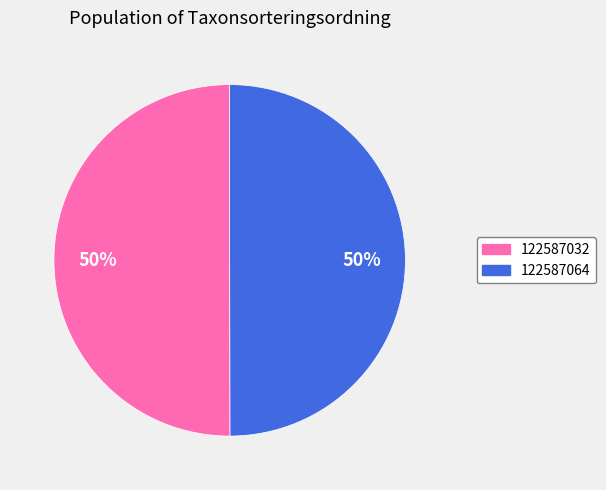

True or false: 122587032 accounts for 50% of the total.

True